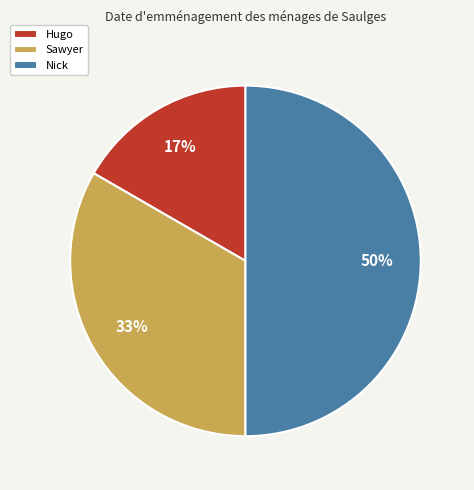

Is Sawyer the majority of the pie?

No